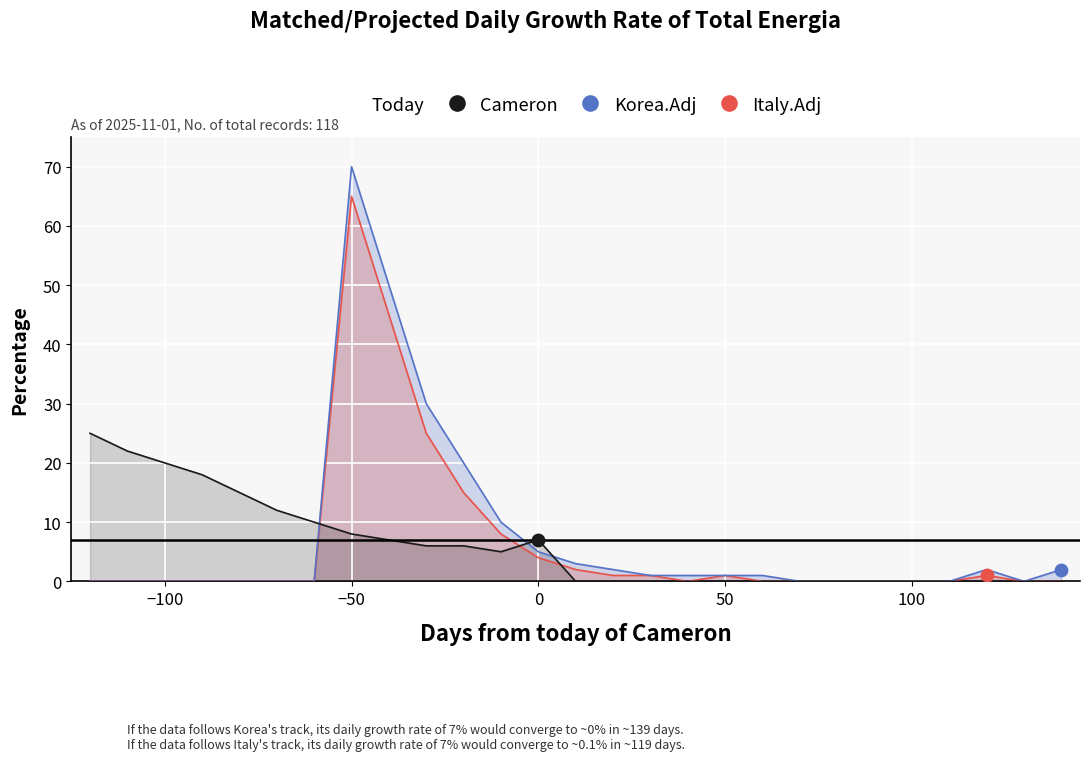

What are all the series names shown in the legend?

Cameron, Korea.Adj, Italy.Adj